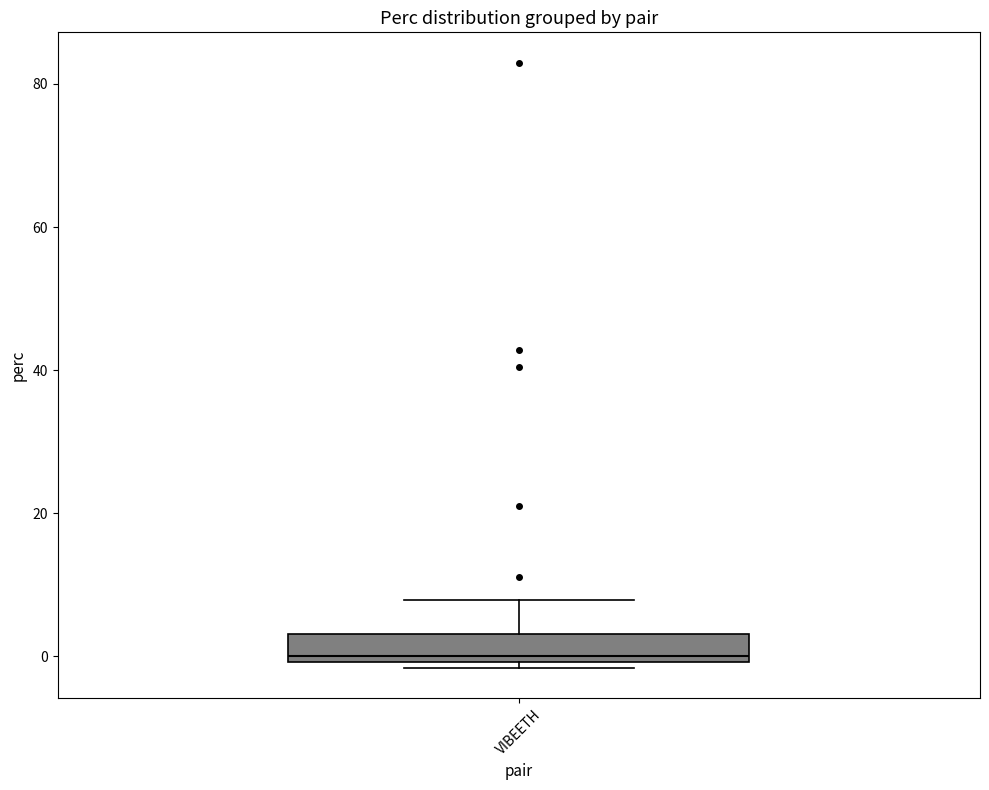

Read this box plot against the y-axis: the position of the median line, the range covered by the box, and the ends of both whiskers. The values are not printed on the chart, so give them approximately, as read against the axis.

median 0 (just above the box's lower edge), box 0 to 4, whiskers -2 to 8